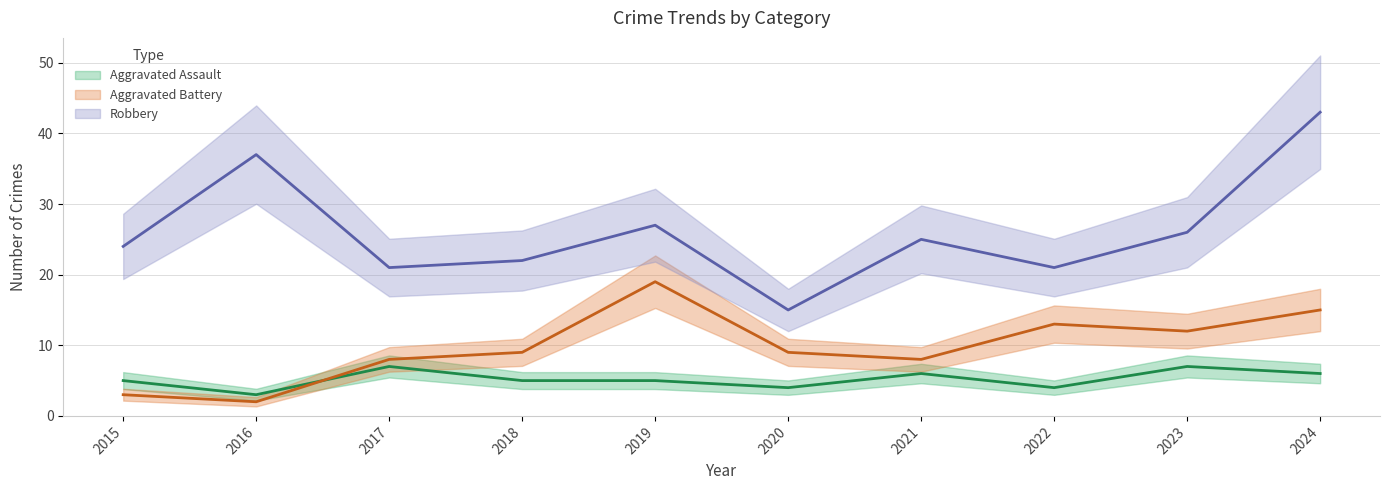

Which series has the largest total across all categories?

Robbery